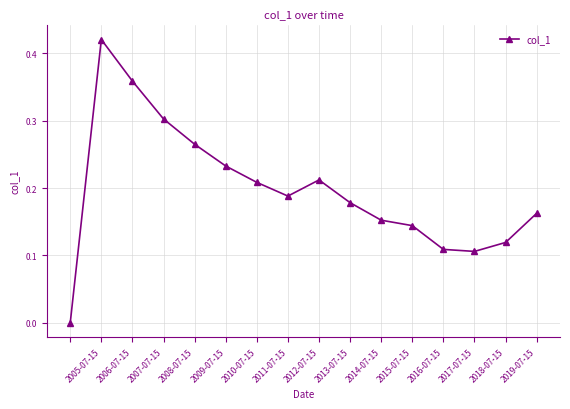

What is the sum of all values?

3.2